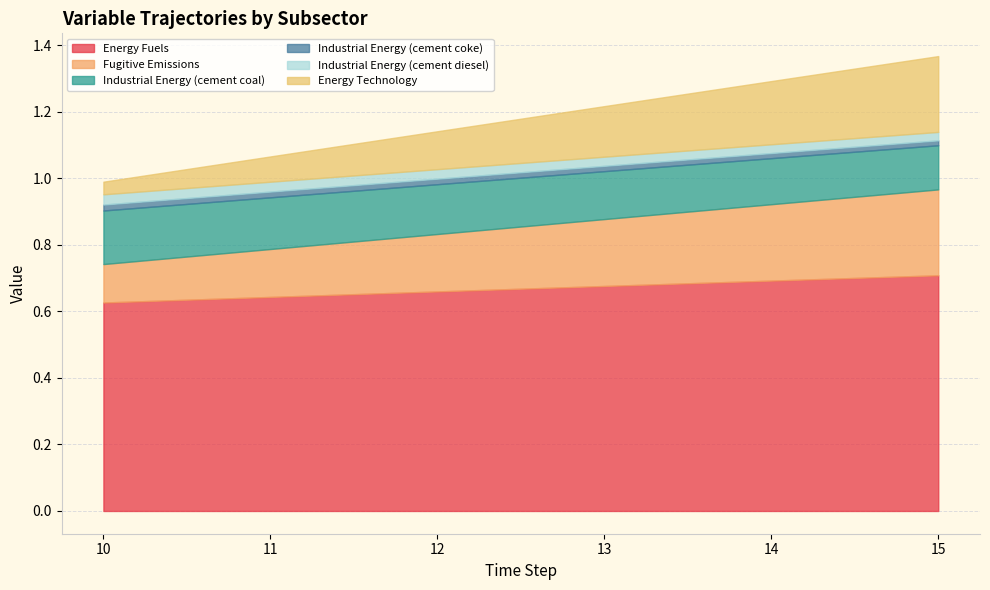

How many Energy Fuels values are between 0 and 1?

6